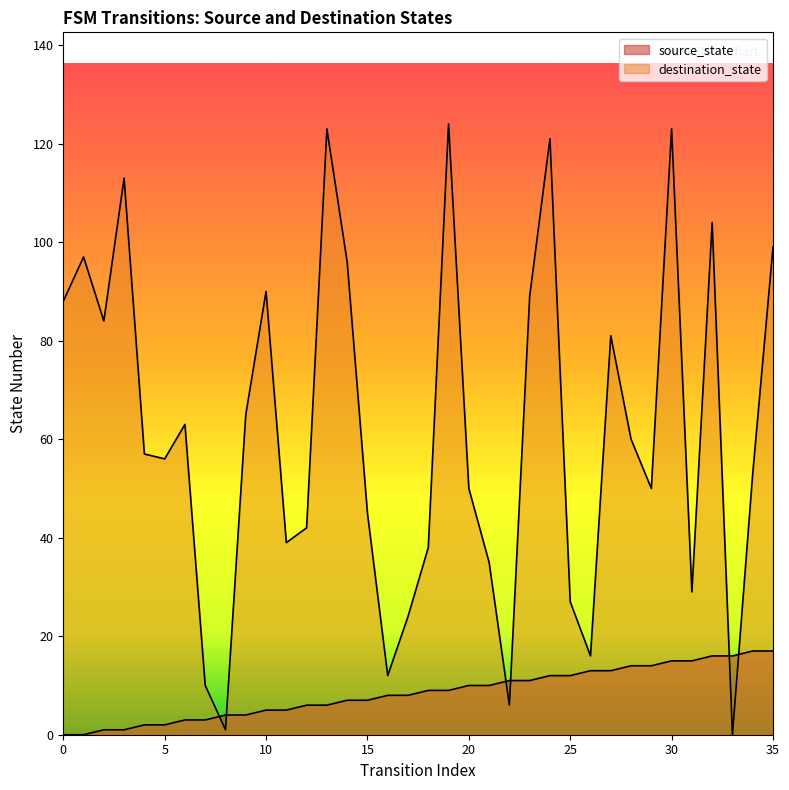

How many lines are shown in the chart?

2